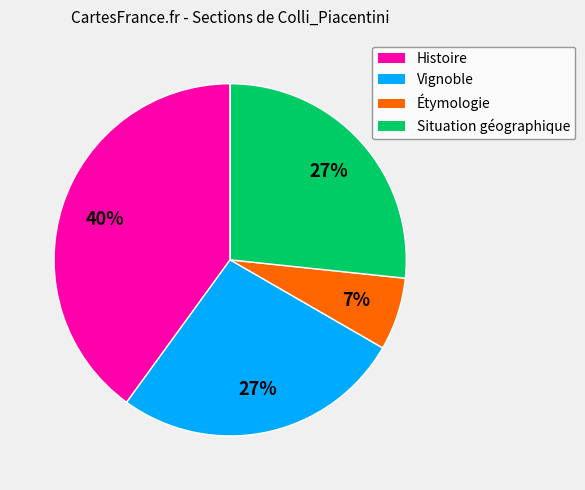

What is the ratio of the value at Vignoble to the value at Situation géographique?

1.0